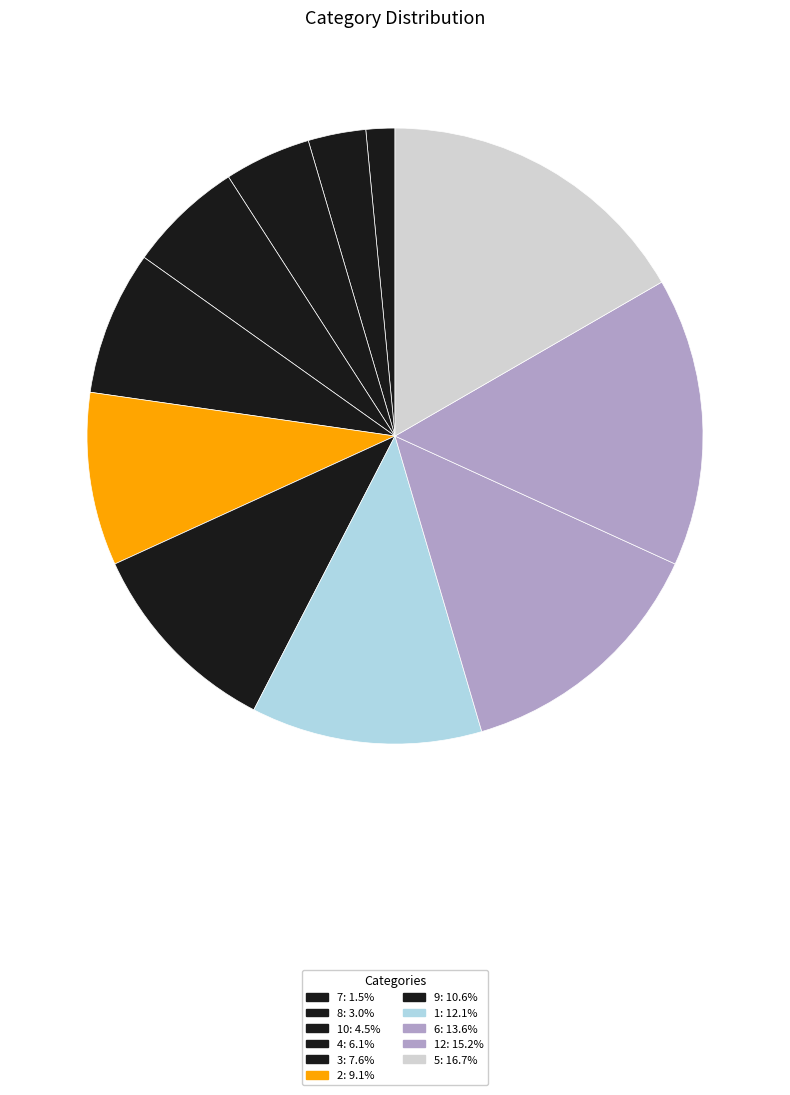

How many slices are in this pie chart?

11